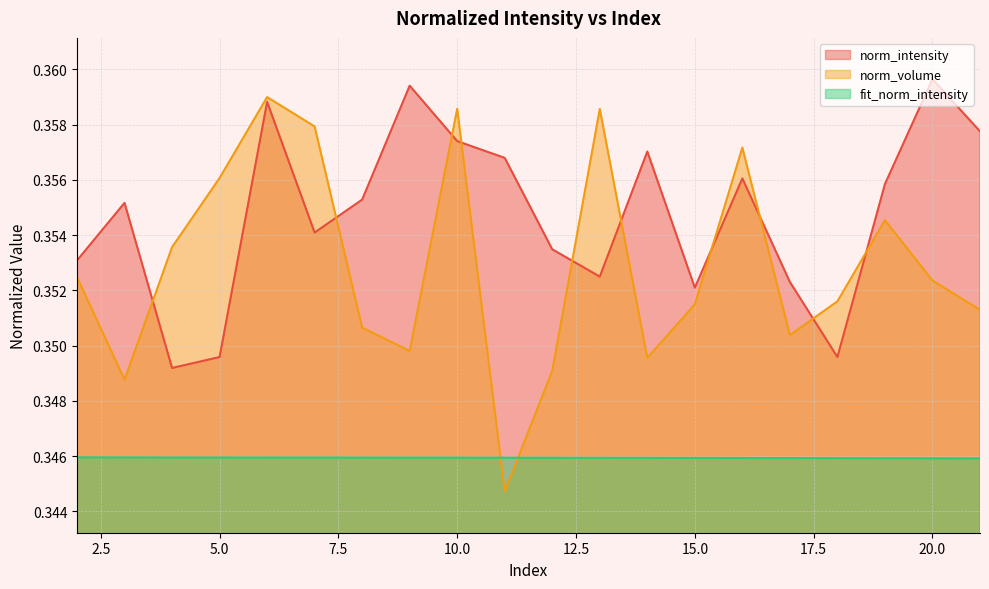

What is the smallest value displayed?

0.3